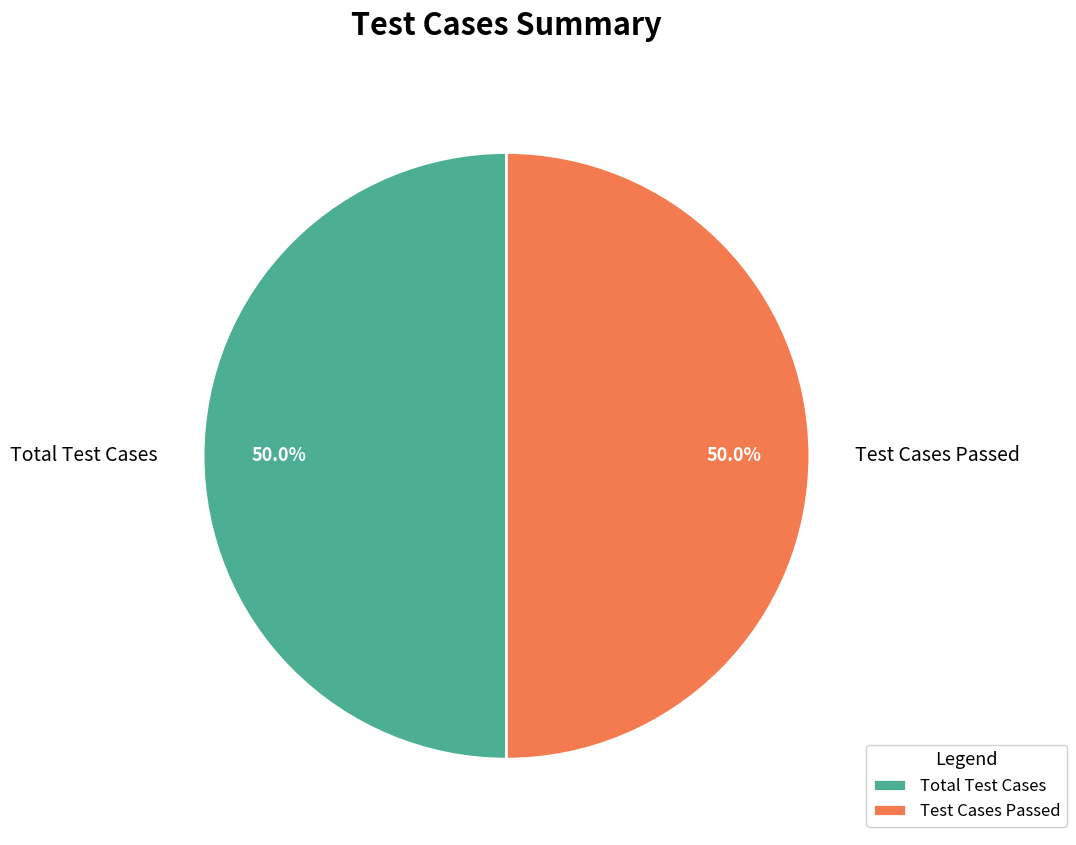

What percentage do Total Test Cases and Test Cases Passed together represent?

100.0%